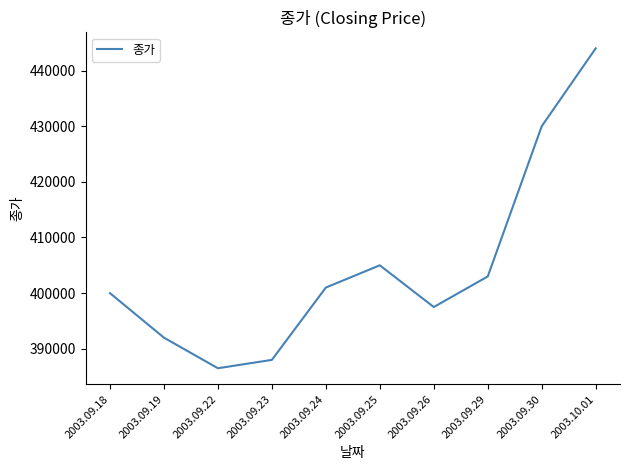

How many categories are shown in the chart?

10